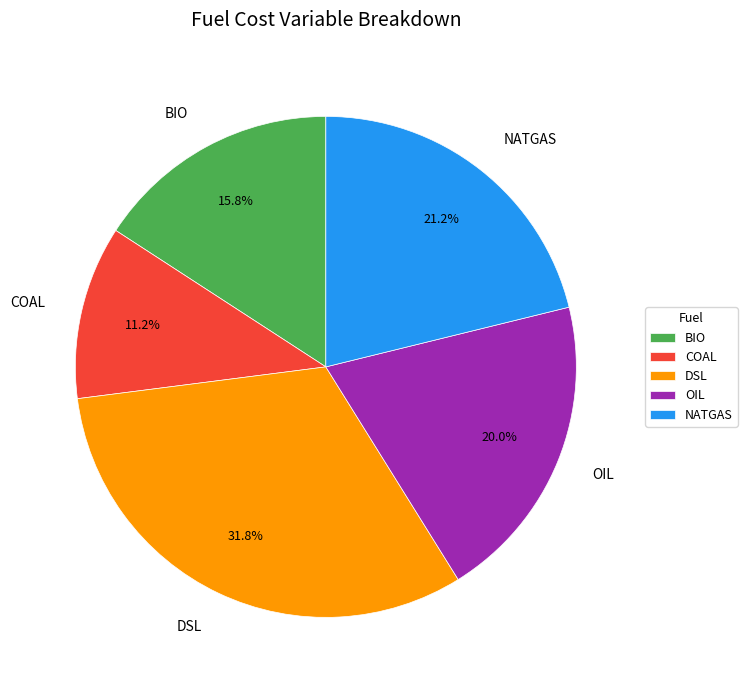

Combined, do NATGAS and COAL account for over 50%?

No